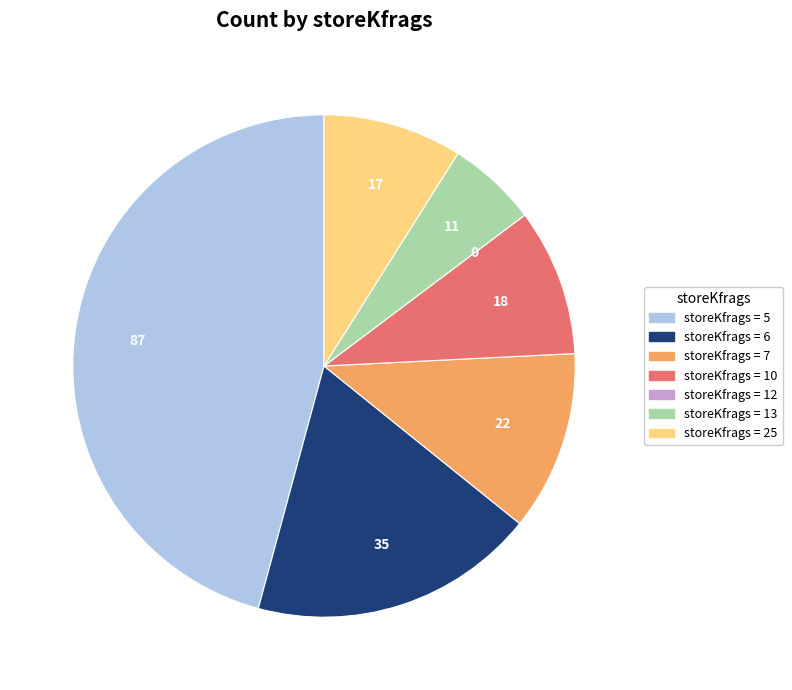

Is there any slice that represents more than half of the pie?

No